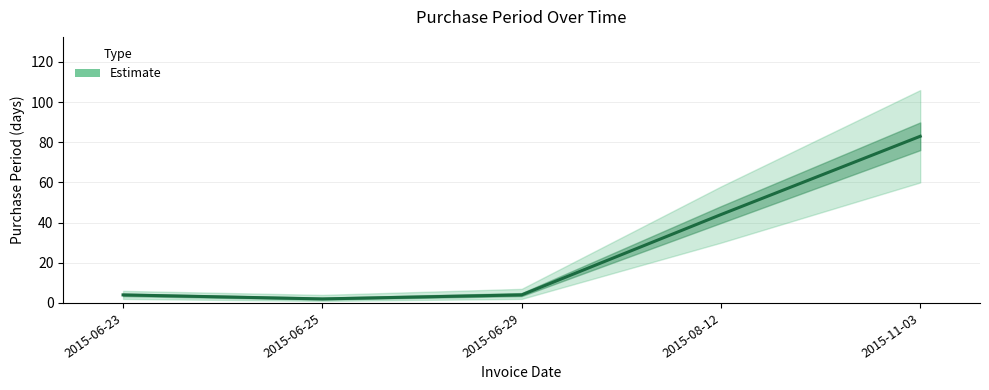

Reading left to right, list all the values displayed in this chart.

2015-06-23=4	2015-06-25=2	2015-06-29=4	2015-08-12=44	2015-11-03=83